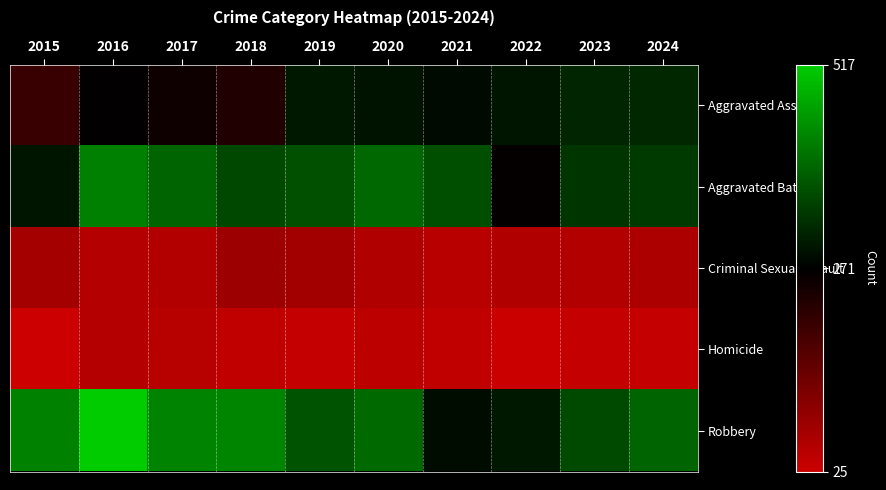

Between 2018 and 2019, which is larger?

2019